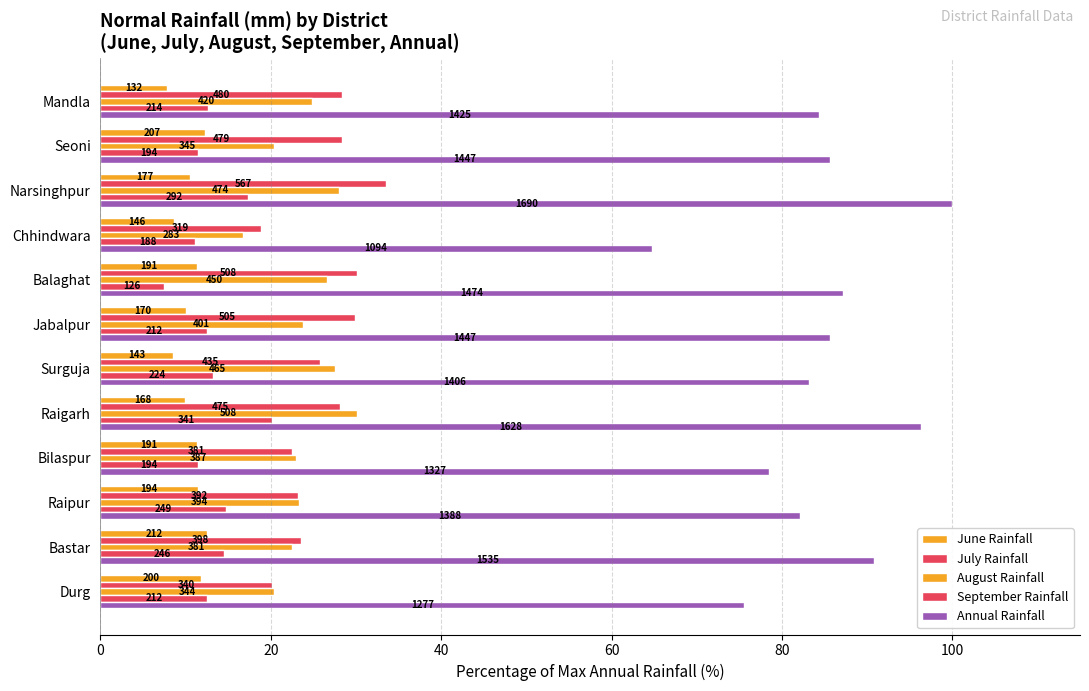

What are all the series names shown in the legend?

June Rainfall, July Rainfall, August Rainfall, September Rainfall, Annual Rainfall